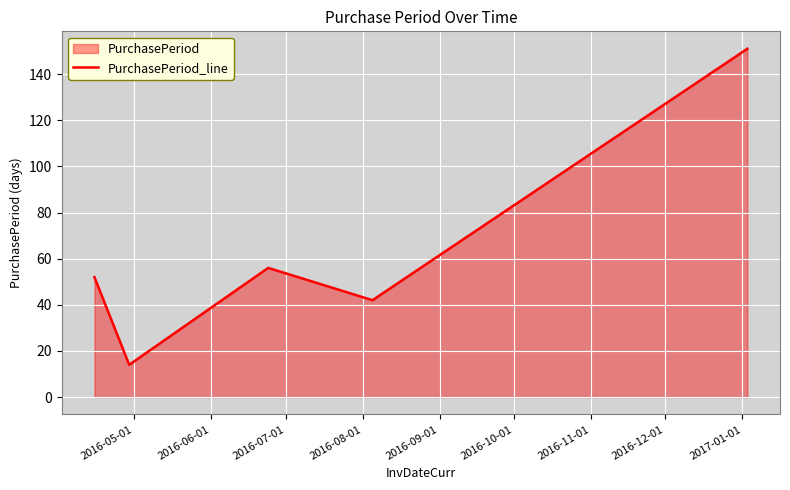

What is the sum of all values?

315